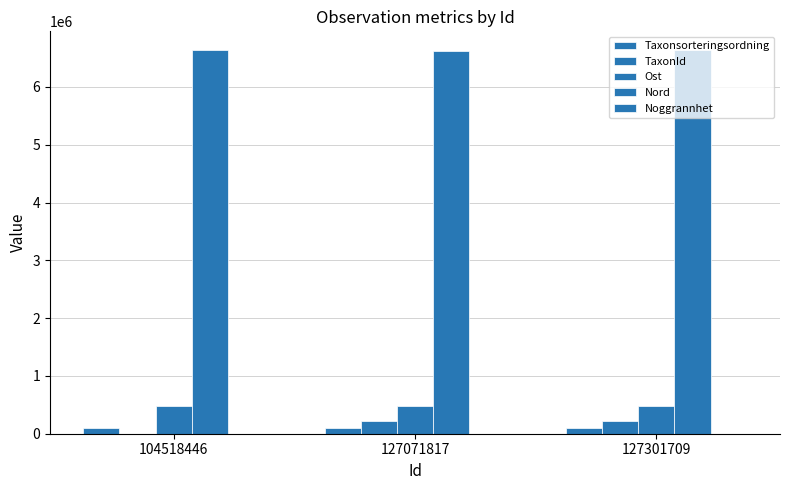

How many series are shown in this chart?

5